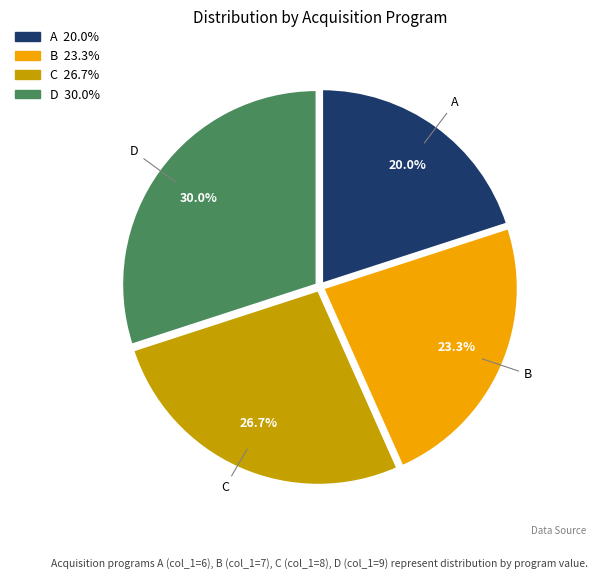

Is there any slice that represents more than half of the pie?

No